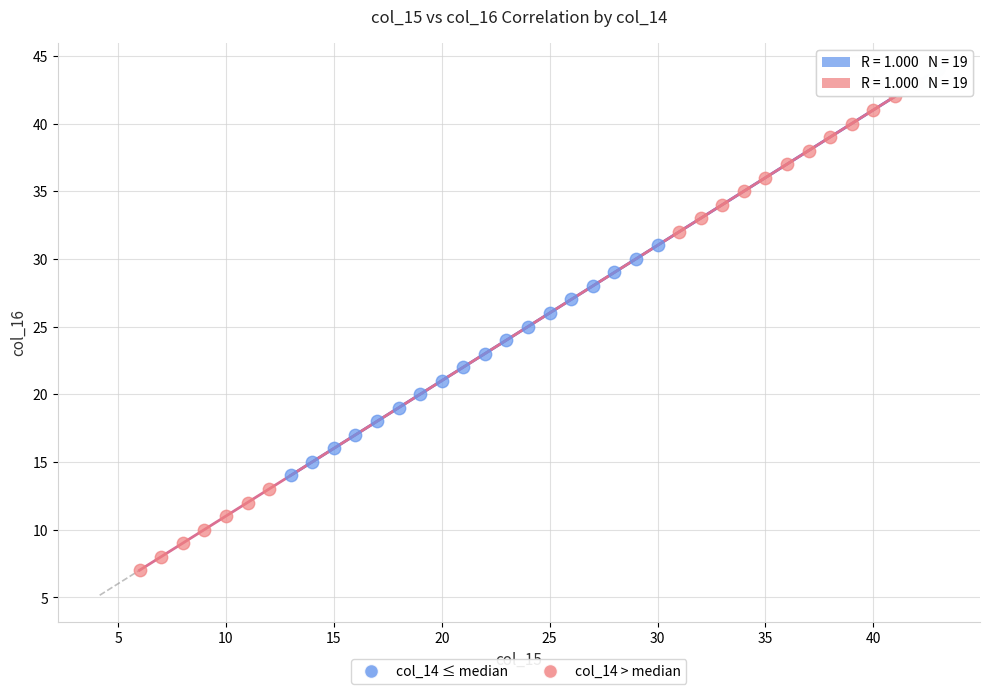

Which series reaches the minimum Y coordinate?

col_14 > median